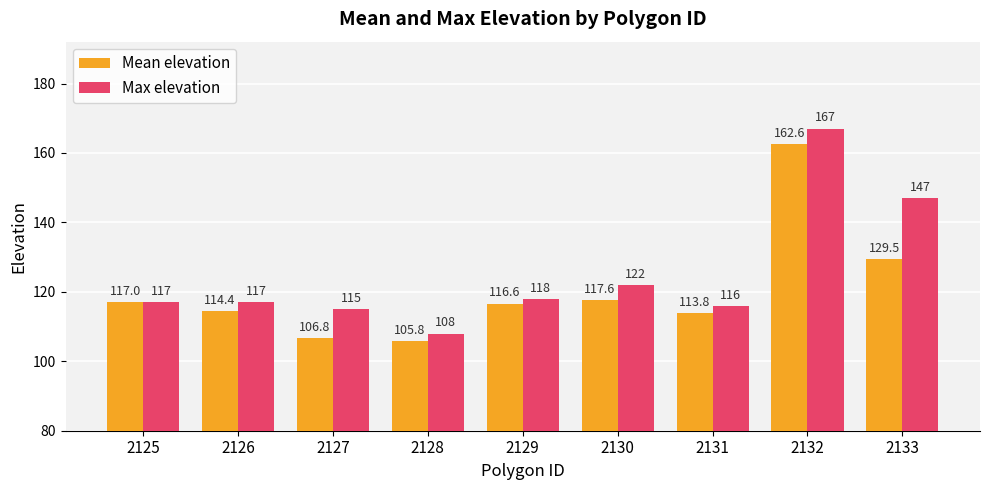

What is the total value across all series at 2132?

329.6